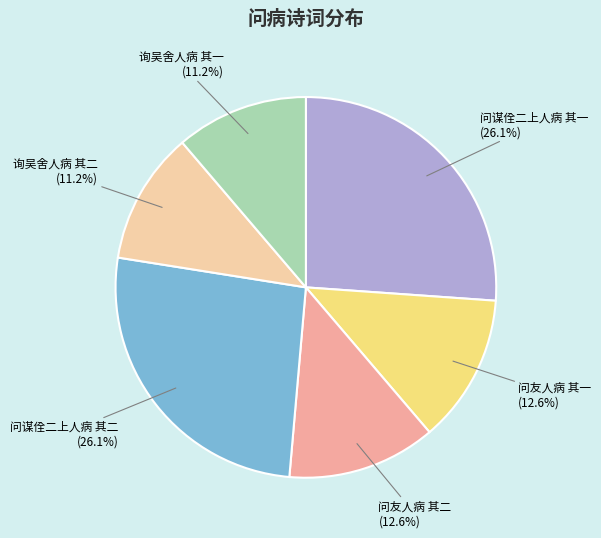

Between 询吴舍人病 其一 (11.2%) and 问友人病 其二 (12.6%), which is larger?

问友人病 其二 (12.6%)